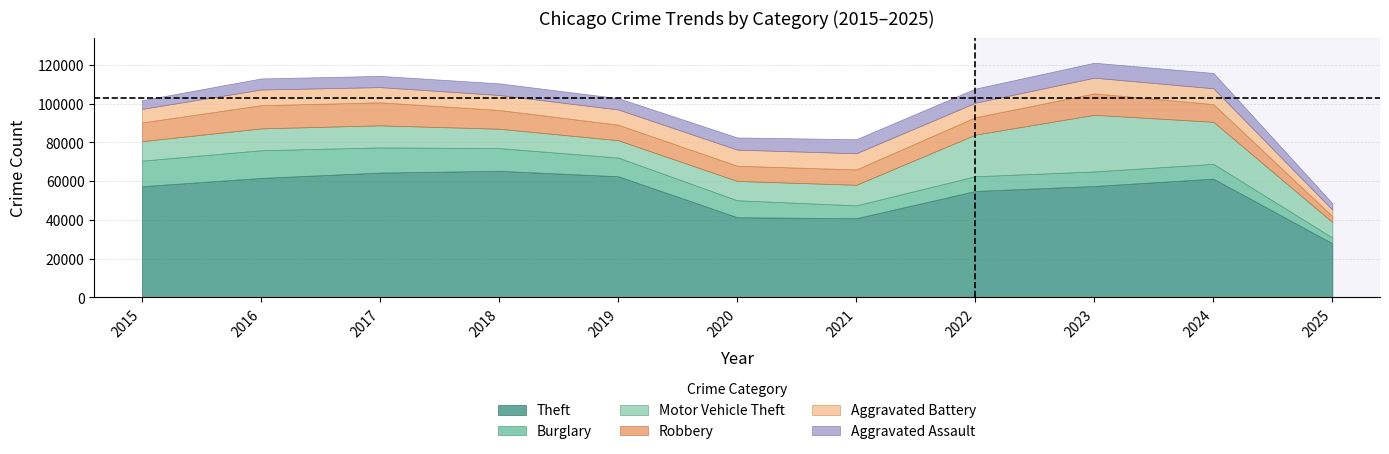

True or false: Burglary and Aggravated Assault intersect in this chart.

True